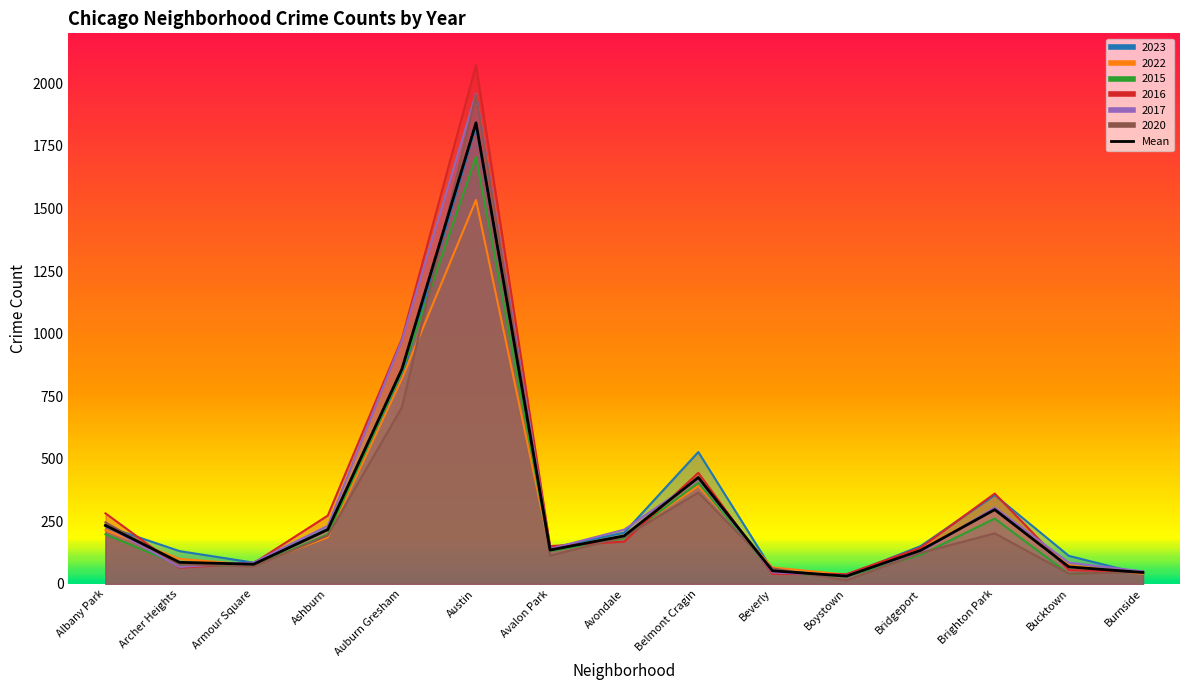

Reading left to right, extract all data points from this chart.

2023: Albany Park=231	Archer Heights=131	Armour Square=85	Ashburn=220	Auburn Gresham=825	Austin=1830	Avalon Park=143	Avondale=205	Belmont Cragin=527	Beverly=55	Boystown=34	Bridgeport=151	Brighton Park=355	Bucktown=112	Burnside=38
2022: Albany Park=215	Archer Heights=100	Armour Square=76	Ashburn=186	Auburn Gresham=820	Austin=1534	Avalon Park=134	Avondale=190	Belmont Cragin=391	Beverly=66	Boystown=37	Bridgeport=141	Brighton Park=297	Bucktown=75	Burnside=40
2015: Albany Park=198	Archer Heights=75	Armour Square=72	Ashburn=198	Auburn Gresham=847	Austin=1706	Avalon Park=131	Avondale=183	Belmont Cragin=404	Beverly=45	Boystown=30	Bridgeport=116	Brighton Park=261	Bucktown=40	Burnside=50
2016: Albany Park=282	Archer Heights=65	Armour Square=83	Ashburn=273	Auburn Gresham=979	Austin=2073	Avalon Park=151	Avondale=169	Belmont Cragin=444	Beverly=40	Boystown=39	Bridgeport=145	Brighton Park=361	Bucktown=55	Burnside=49
2017: Albany Park=232	Archer Heights=68	Armour Square=86	Ashburn=232	Auburn Gresham=974	Austin=1958	Avalon Park=140	Avondale=217	Belmont Cragin=420	Beverly=46	Boystown=33	Bridgeport=128	Brighton Park=305	Bucktown=85	Burnside=50
2020: Albany Park=246	Archer Heights=78	Armour Square=70	Ashburn=193	Auburn Gresham=706	Austin=1954	Avalon Park=113	Avondale=188	Belmont Cragin=365	Beverly=62	Boystown=14	Bridgeport=124	Brighton Park=202	Bucktown=41	Burnside=47